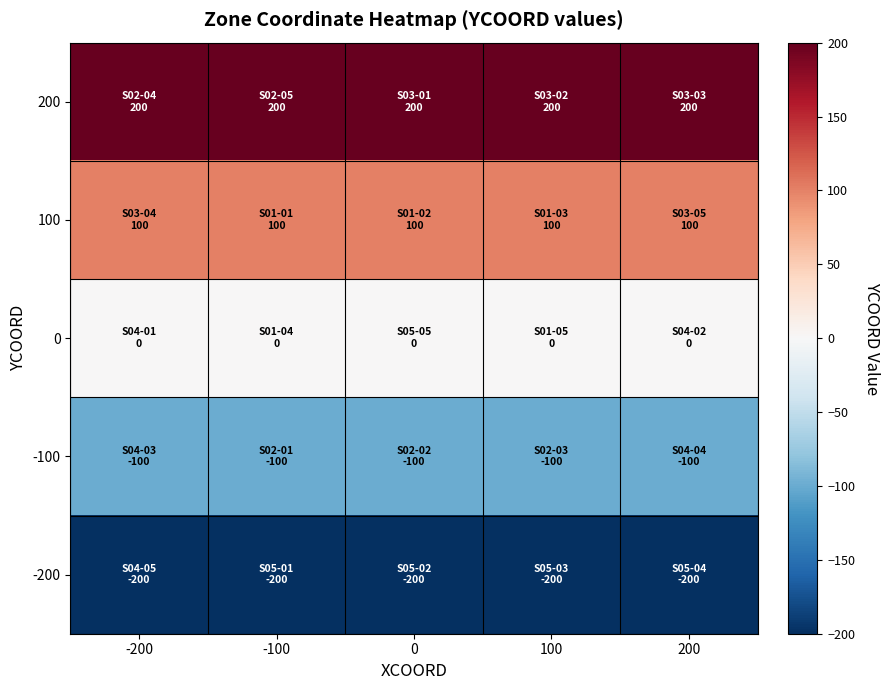

At how many categories does at least one series exceed 105?

5